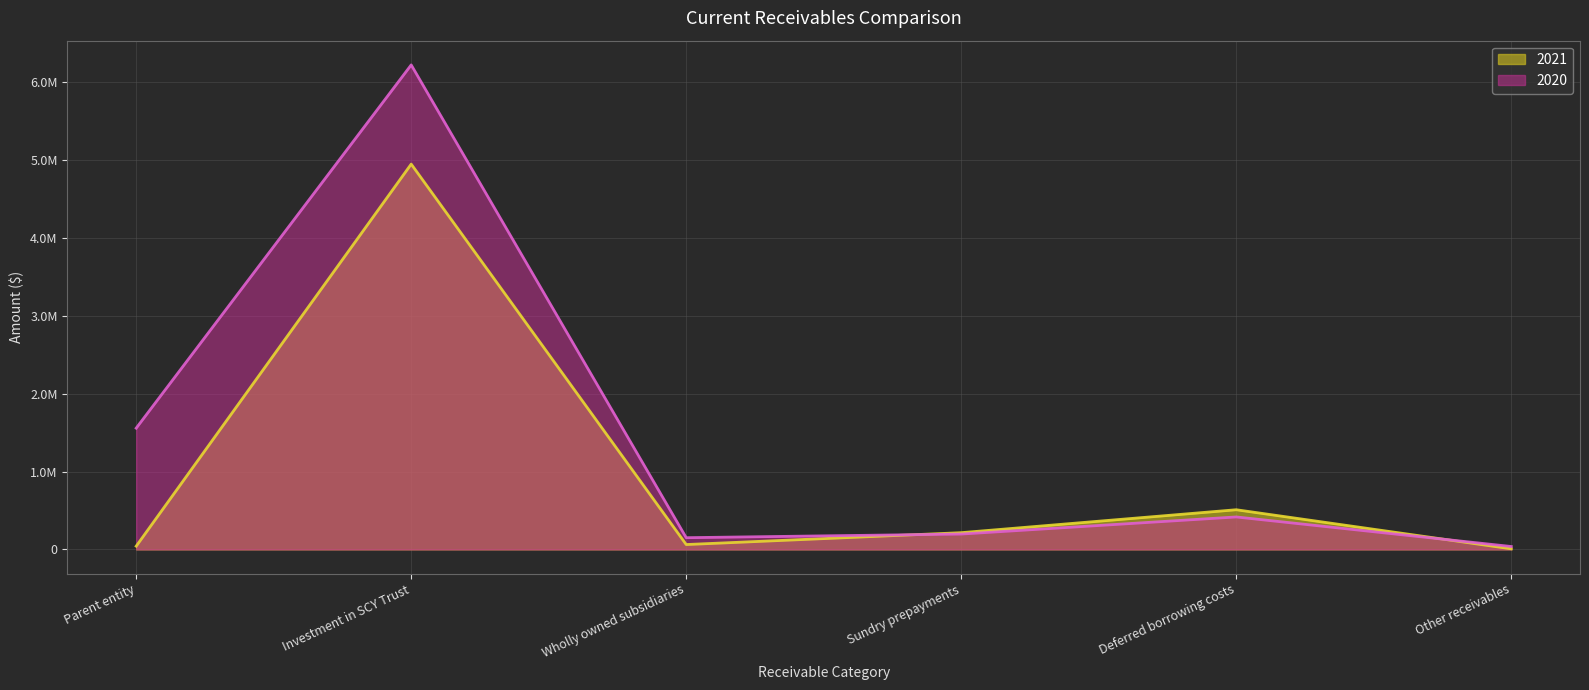

What is the difference between the maximum and minimum values in the 2020 series?

6181180